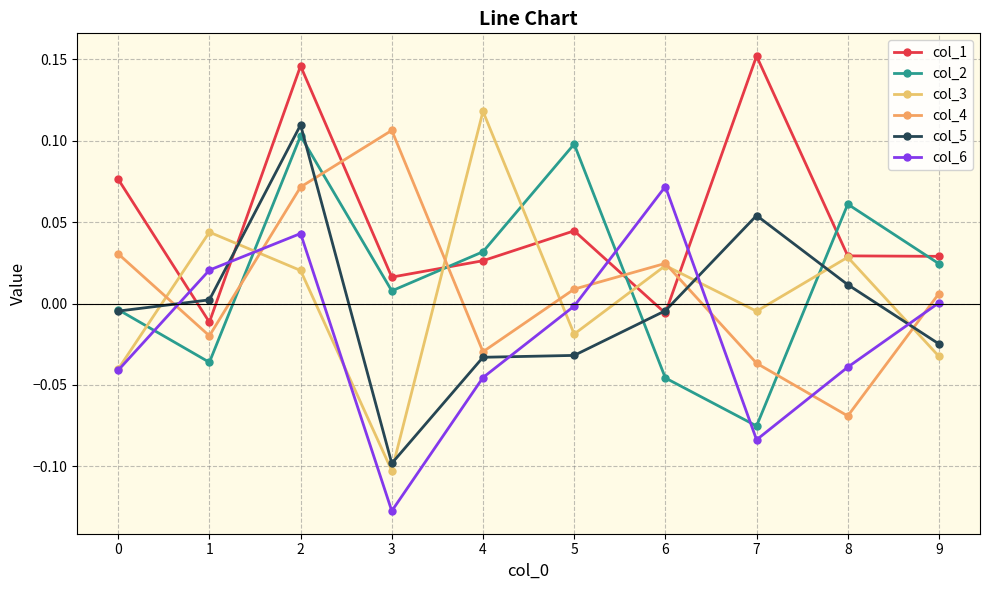

Rank the series by their maximum value, from lowest to highest.

col_6, col_2, col_4, col_5, col_3, col_1